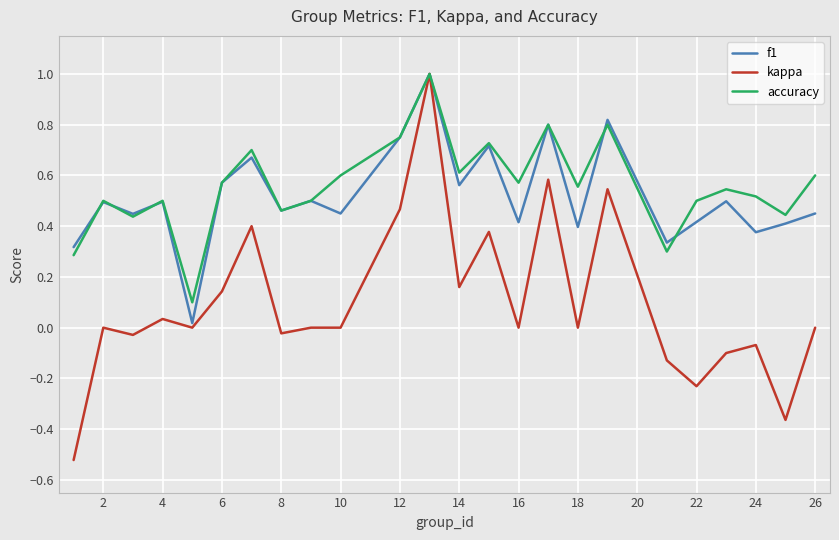

How many lines are shown in the chart?

3